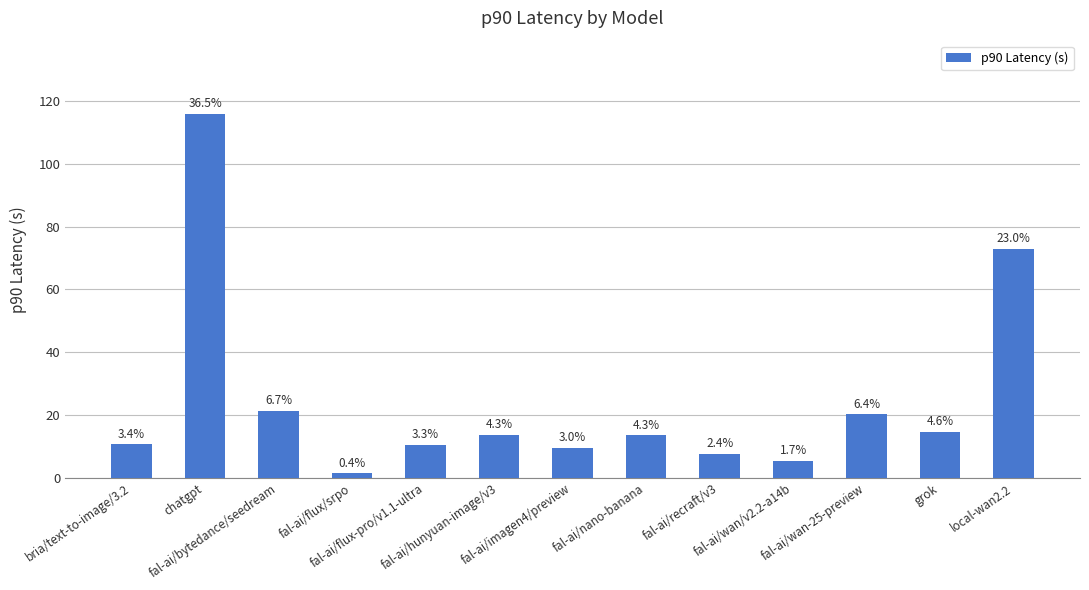

How many bars are there in total?

13